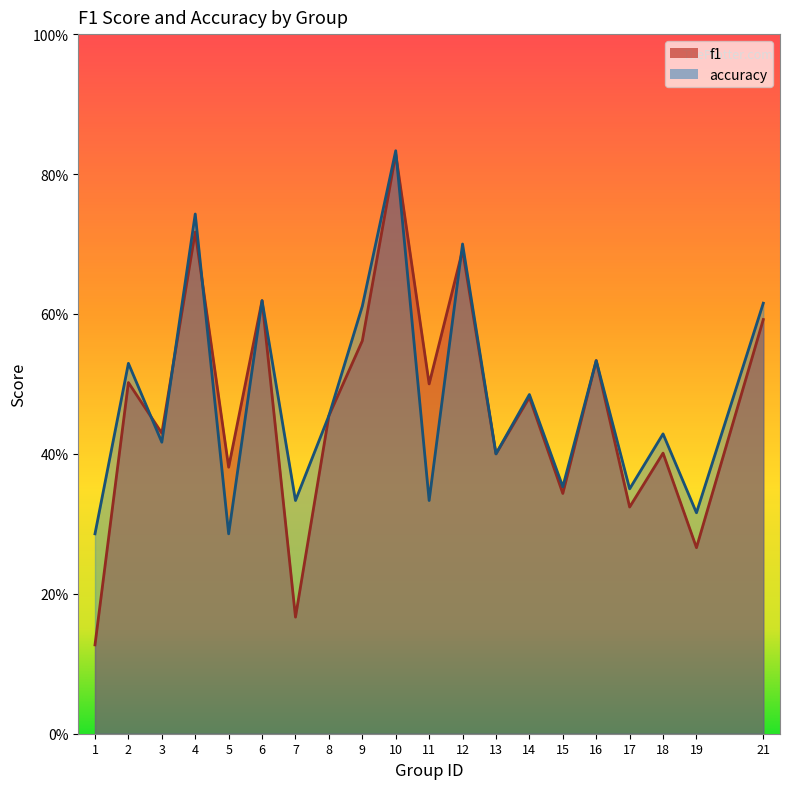

Between 16 and 5, which is larger?

16